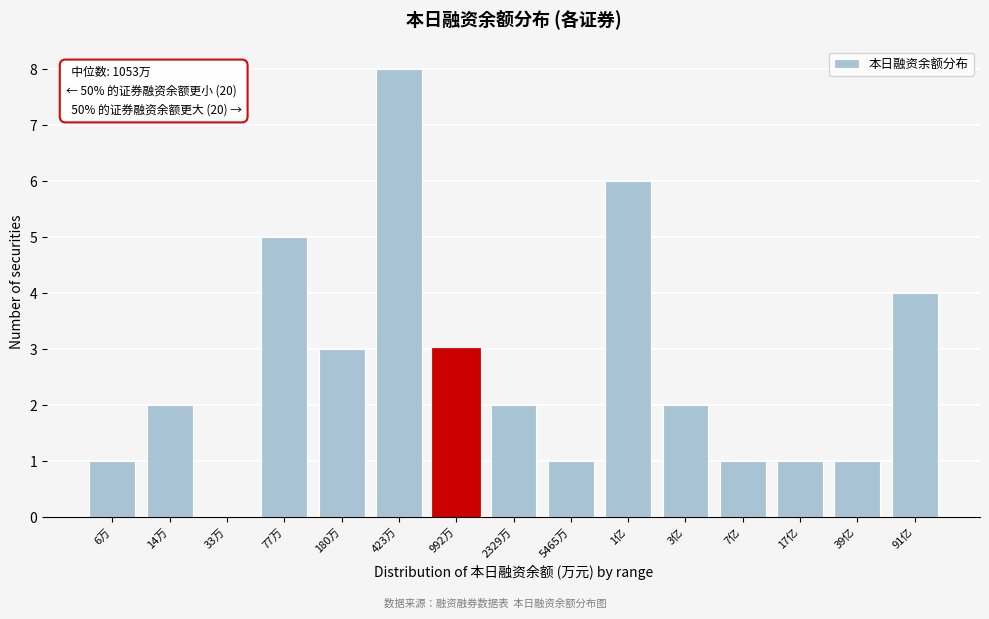

Reading left to right, what are all the values shown in this chart?

6万=1	14万=2	33万=0	77万=5	180万=3	423万=8	992万=3	2329万=2	5465万=1	1亿=6	3亿=2	7亿=1	17亿=1	39亿=1	91亿=4